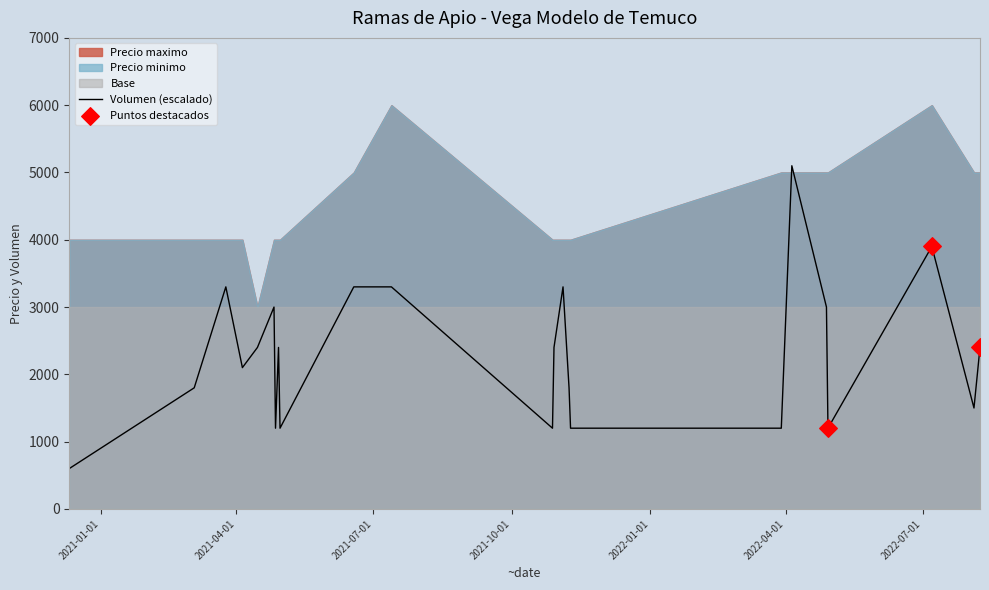

What is the highest value of the Volumen (escalado) series?

5100